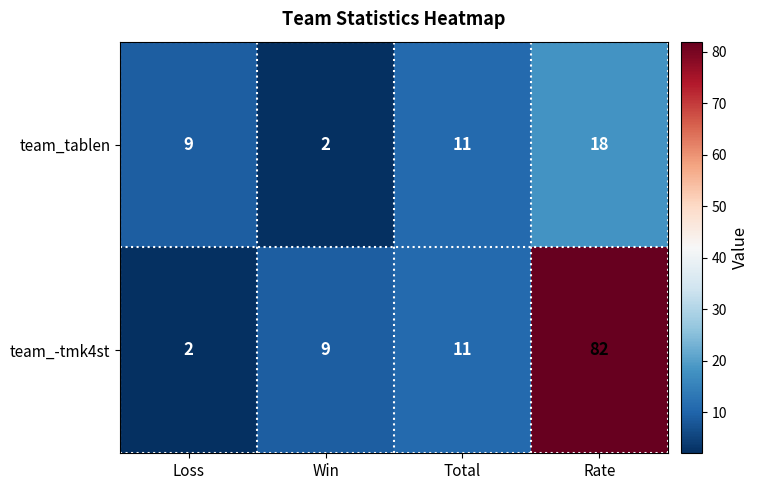

The value of team_tablen at Win is 2. True or false?

True